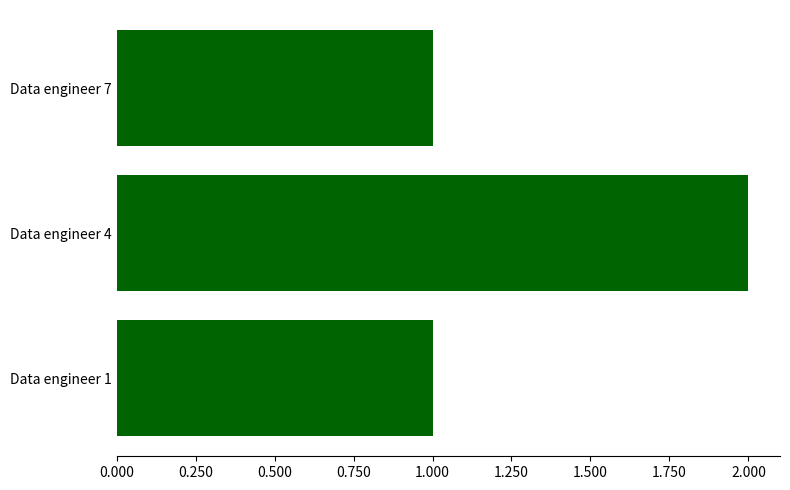

What is the sum of all values?

4